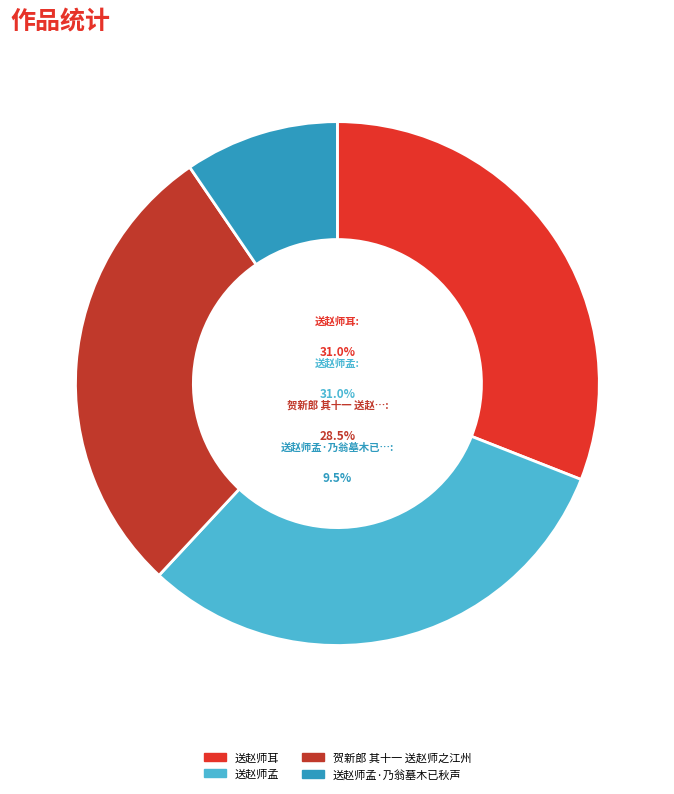

What is the largest slice in the pie chart?

送赵师耳